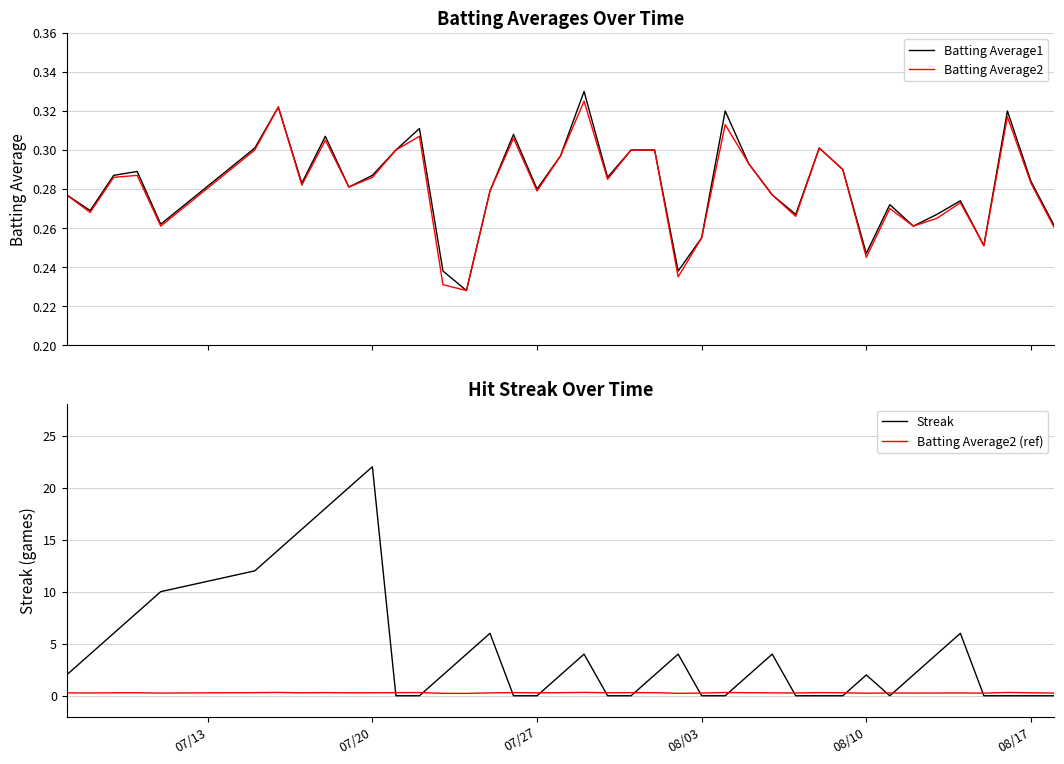

The Streak series shows 0.0 at 07/27. True or false?

True